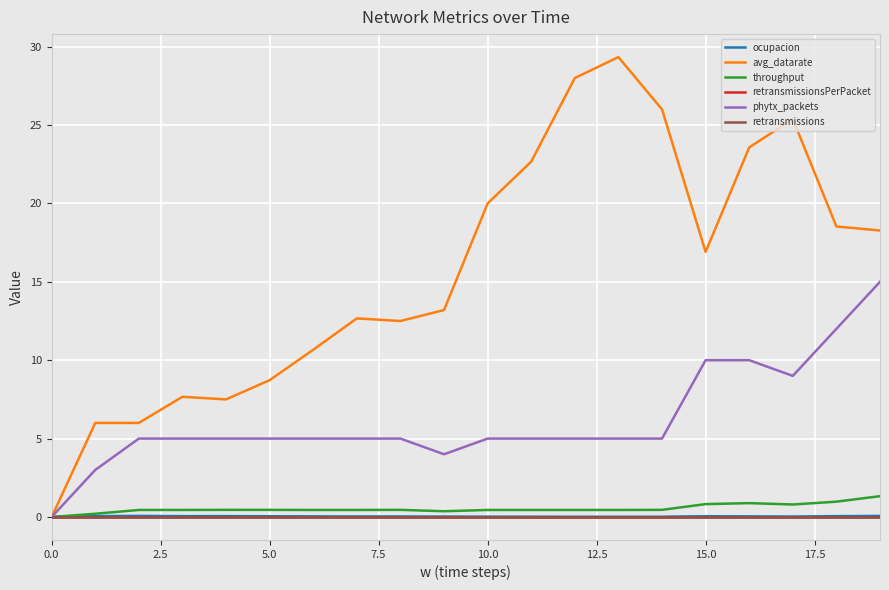

What is the value of the ocupacion point at the 4th from the left?

0.1